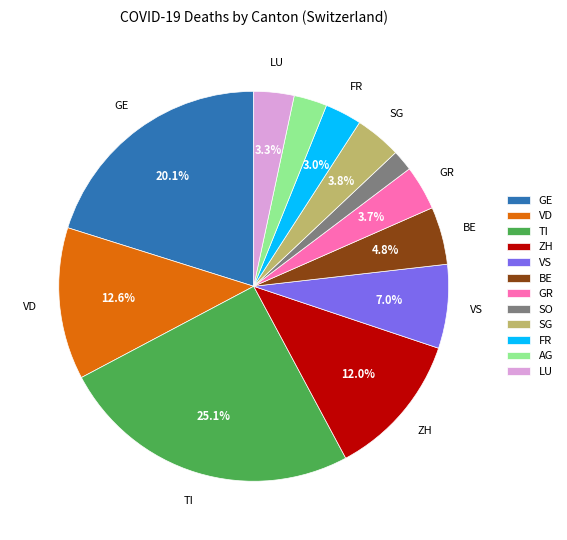

Do ZH and SG together represent more than half of the pie?

No